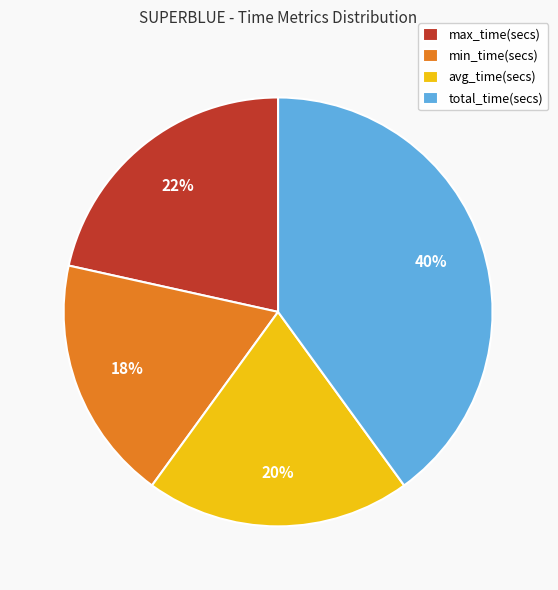

How many slices are in this pie chart?

4